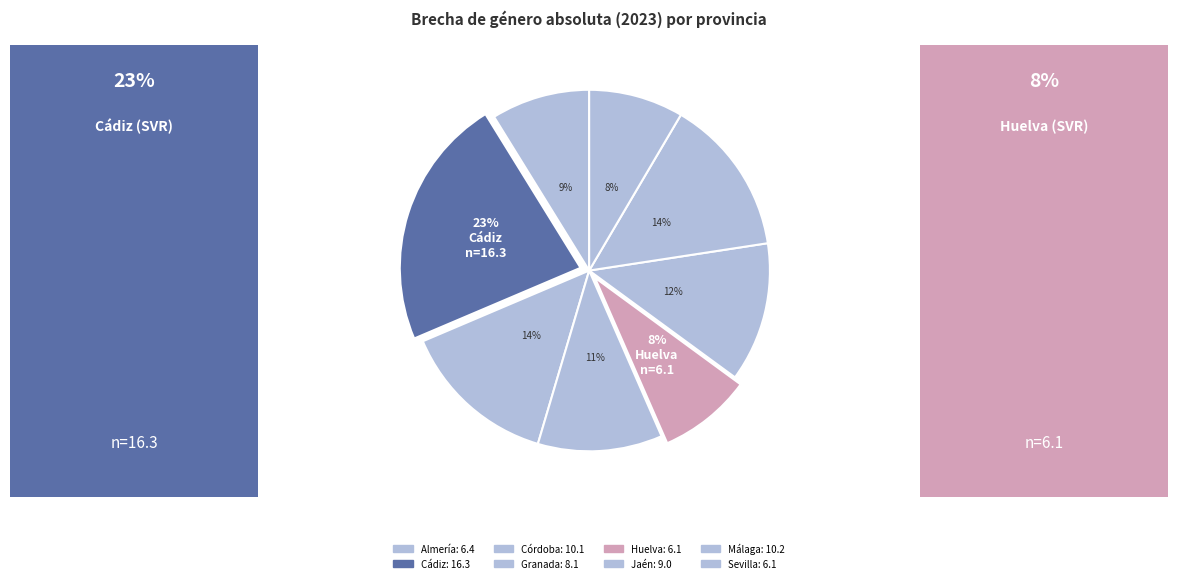

Count the number of slices in the pie.

8